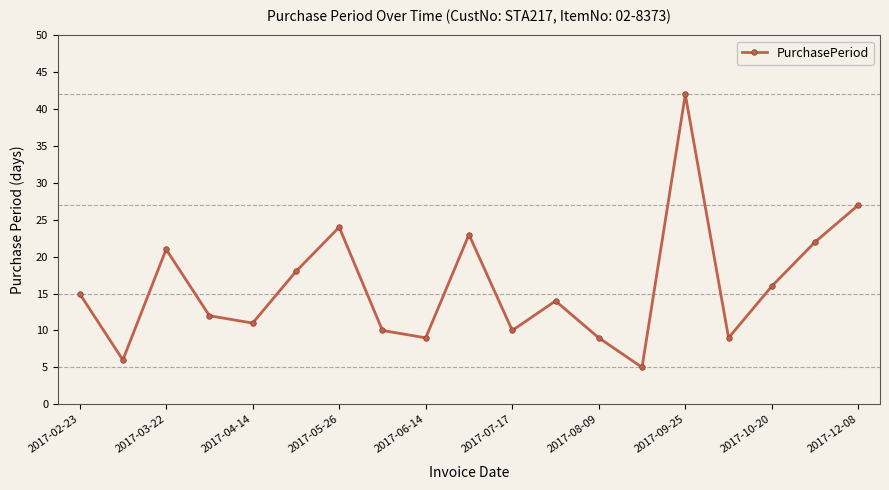

How many categories are shown in the chart?

19